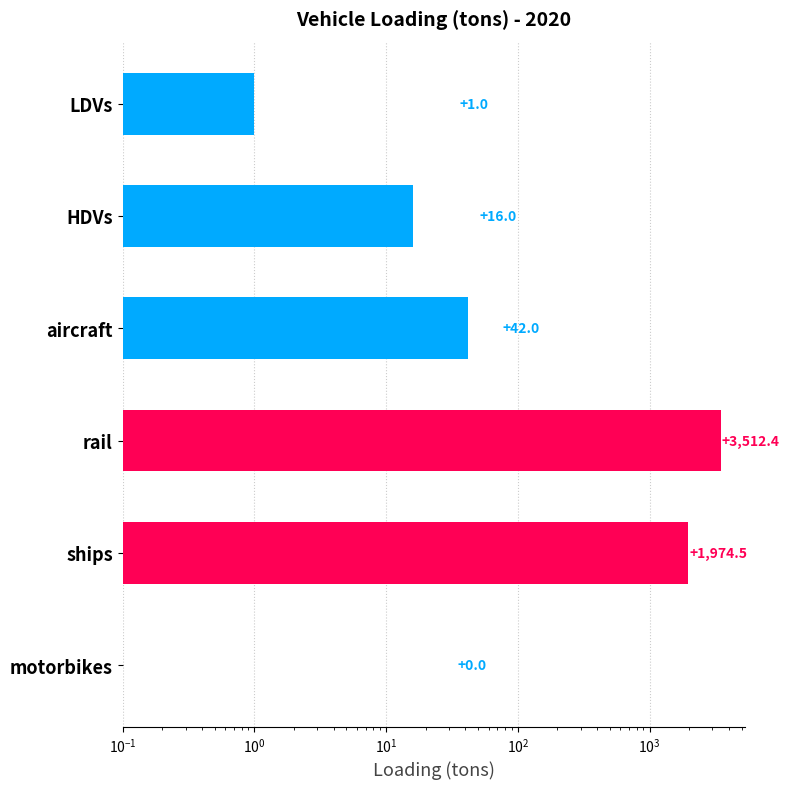

Rank the categories by value from lowest to highest.

motorbikes, LDVs, HDVs, aircraft, ships, rail